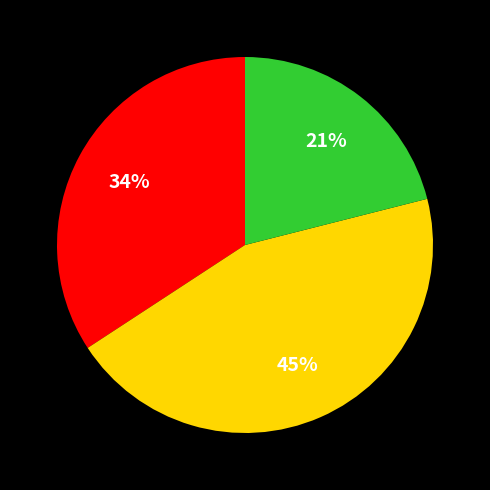

Is there a majority slice in this chart?

No